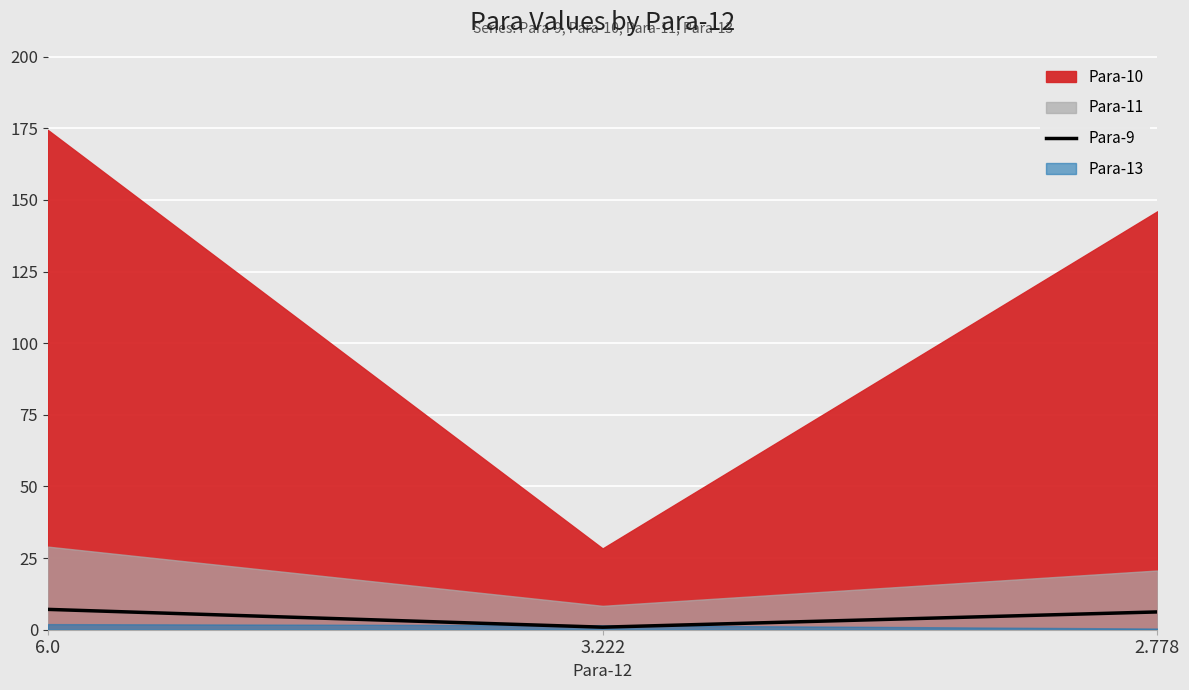

What position from the left is 6.0?

1